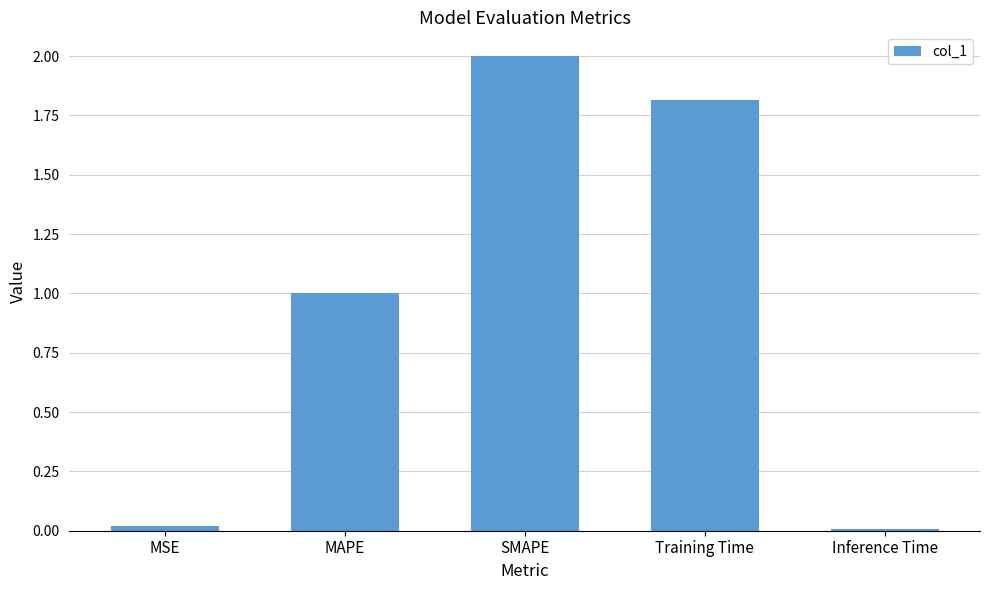

What is the label of the 1st bar from the right?

Inference Time